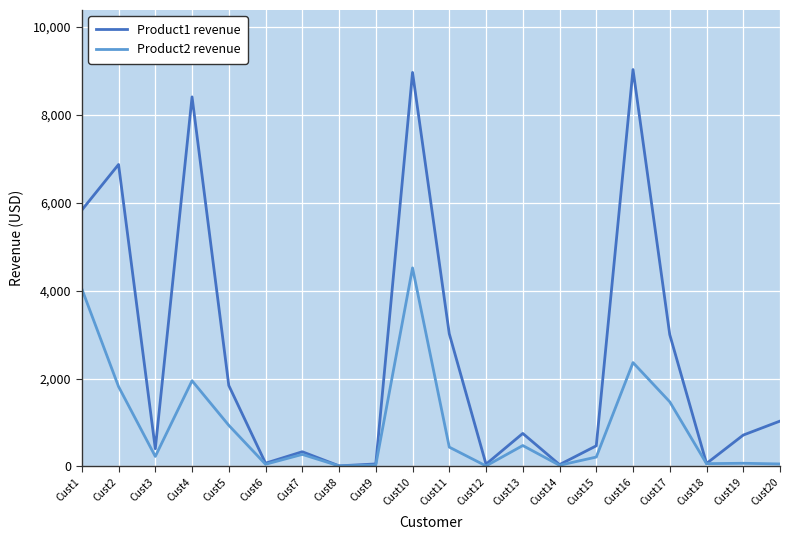

What is the difference between the Product2 revenue values at Cust6 and Cust20?

6.9